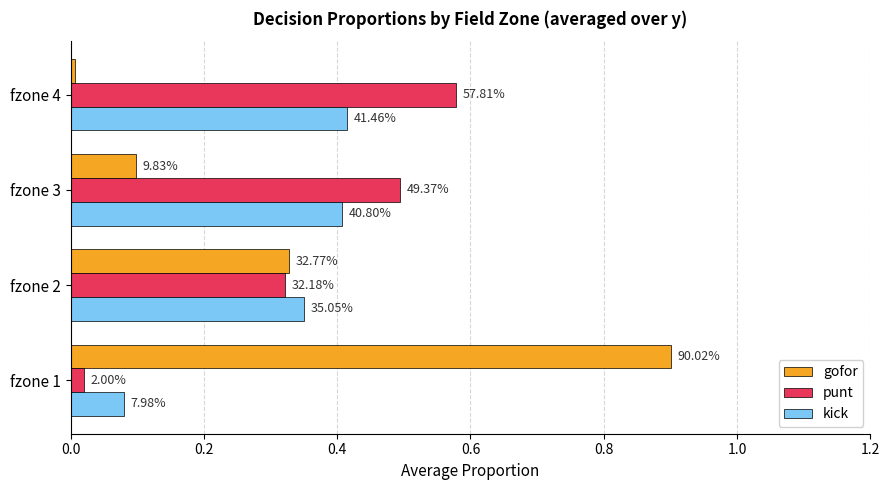

What is the value of the punt bar at the 4th from the left?

0.6